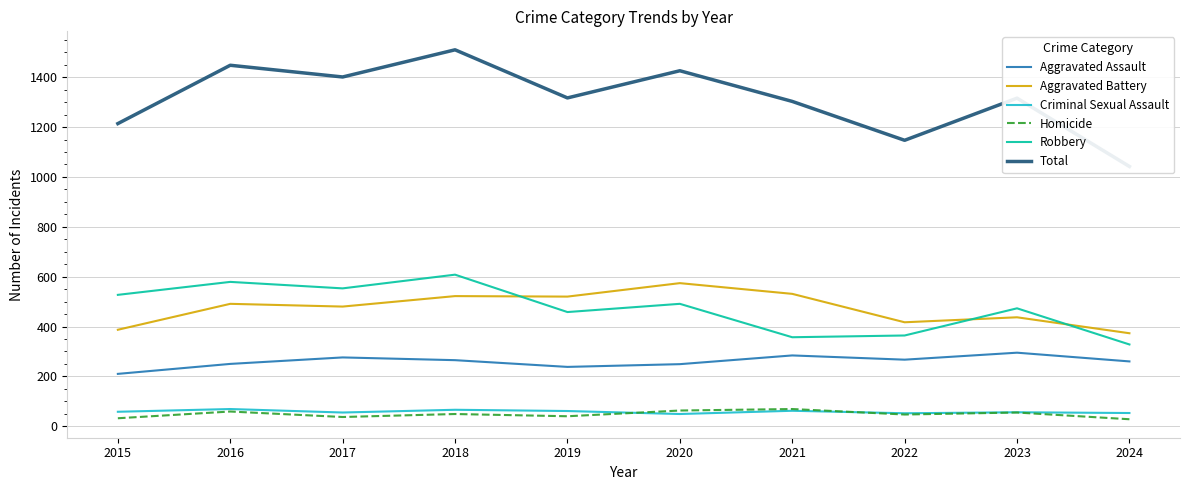

In Aggravated Assault, how many points are lower than both neighbors (excluding endpoints)?

2